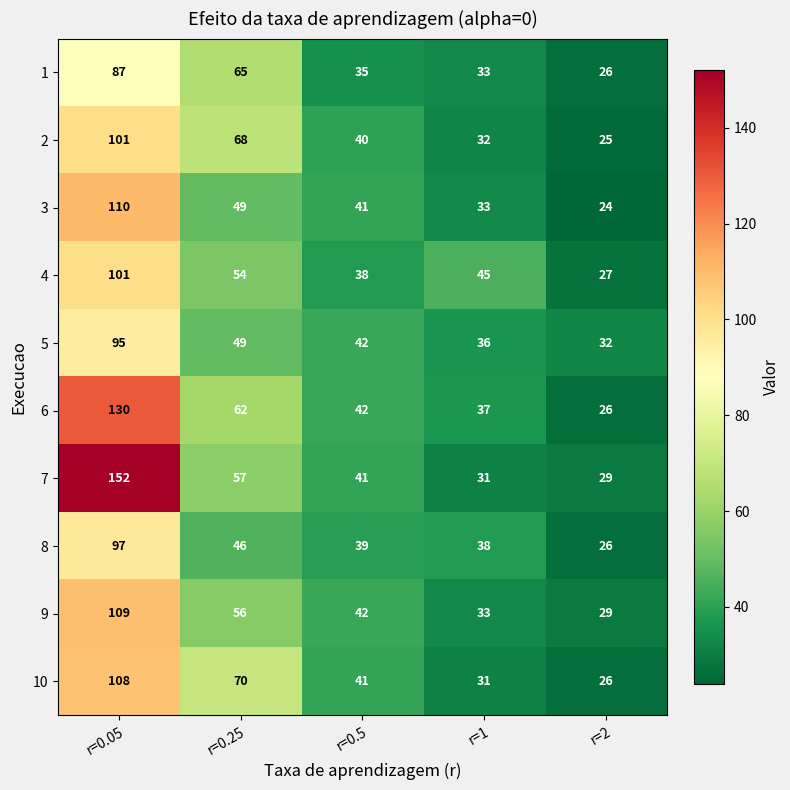

The value of 8 at r=2 is 35. True or false?

False